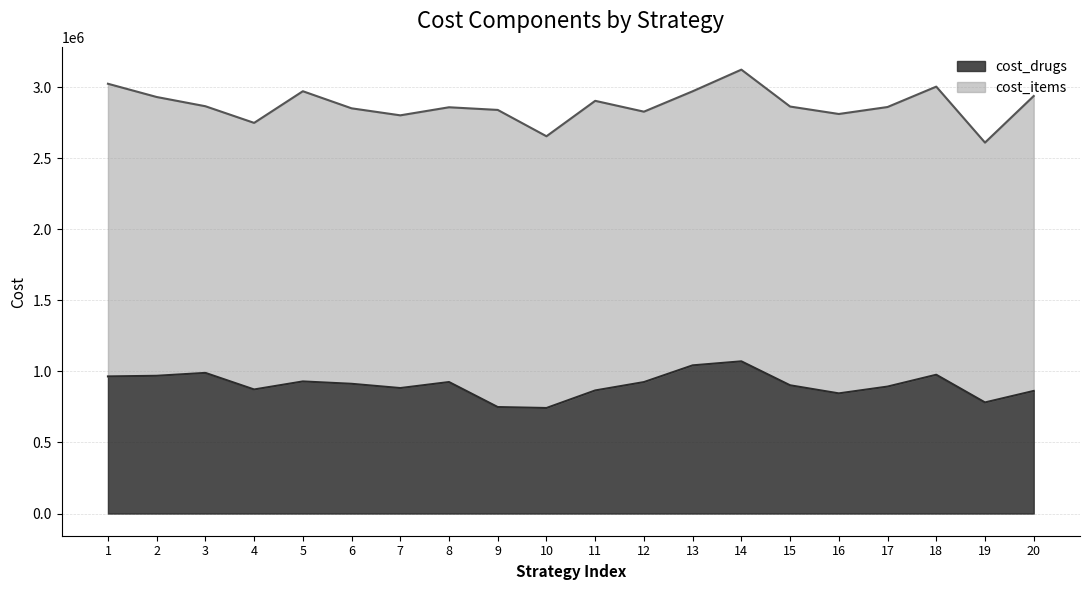

Where is the first local minimum?

4